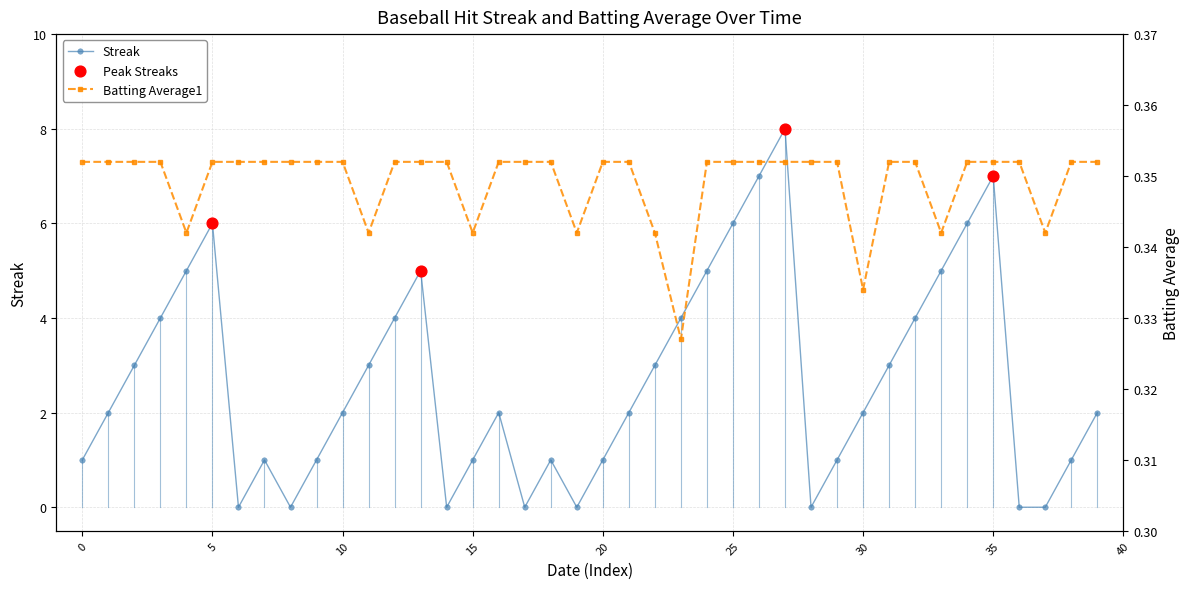

Which series has the largest Y range (max minus min)?

Streak